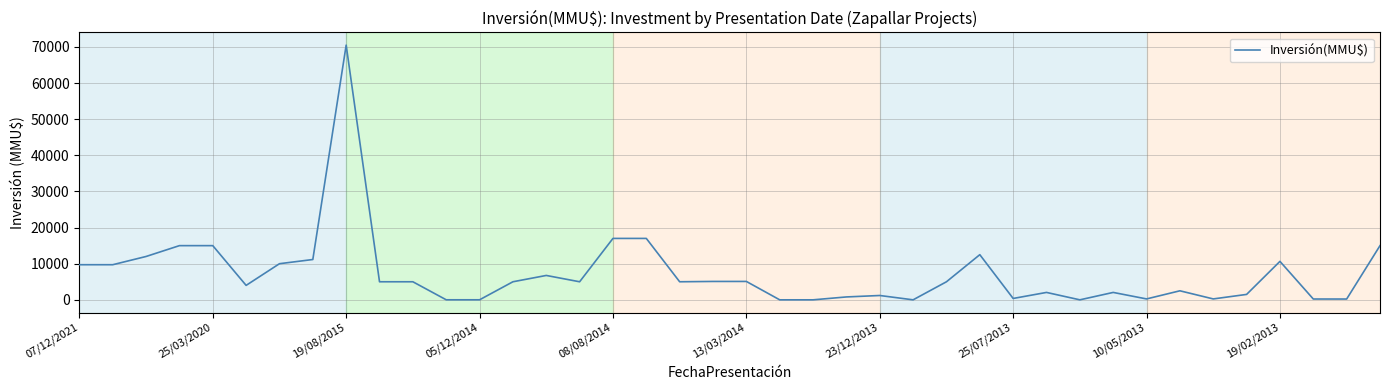

What is the greatest value displayed?

70500